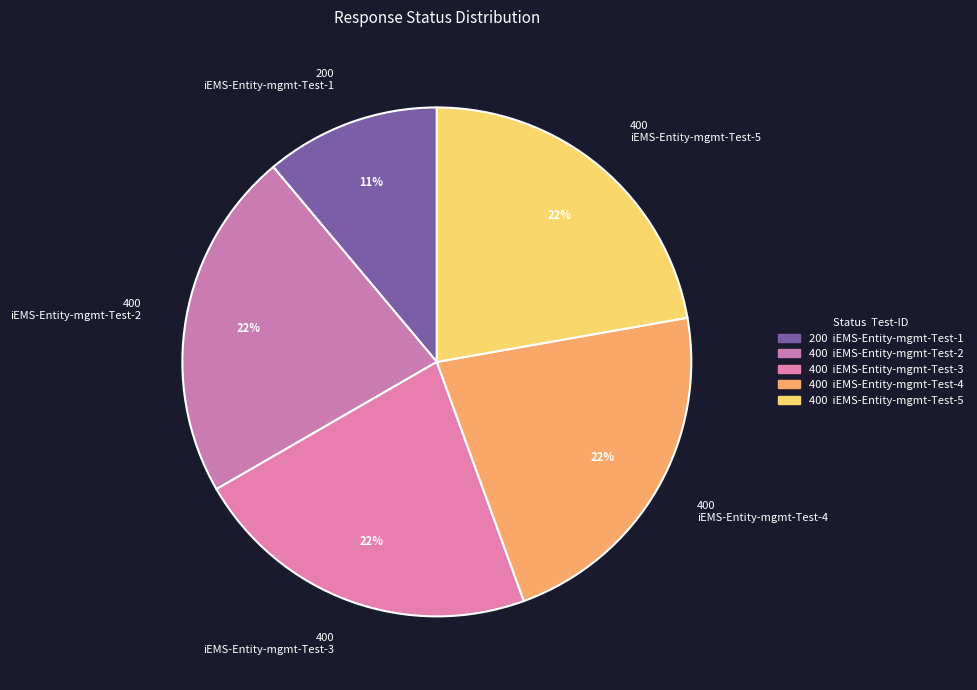

How many segments does this pie chart have?

5